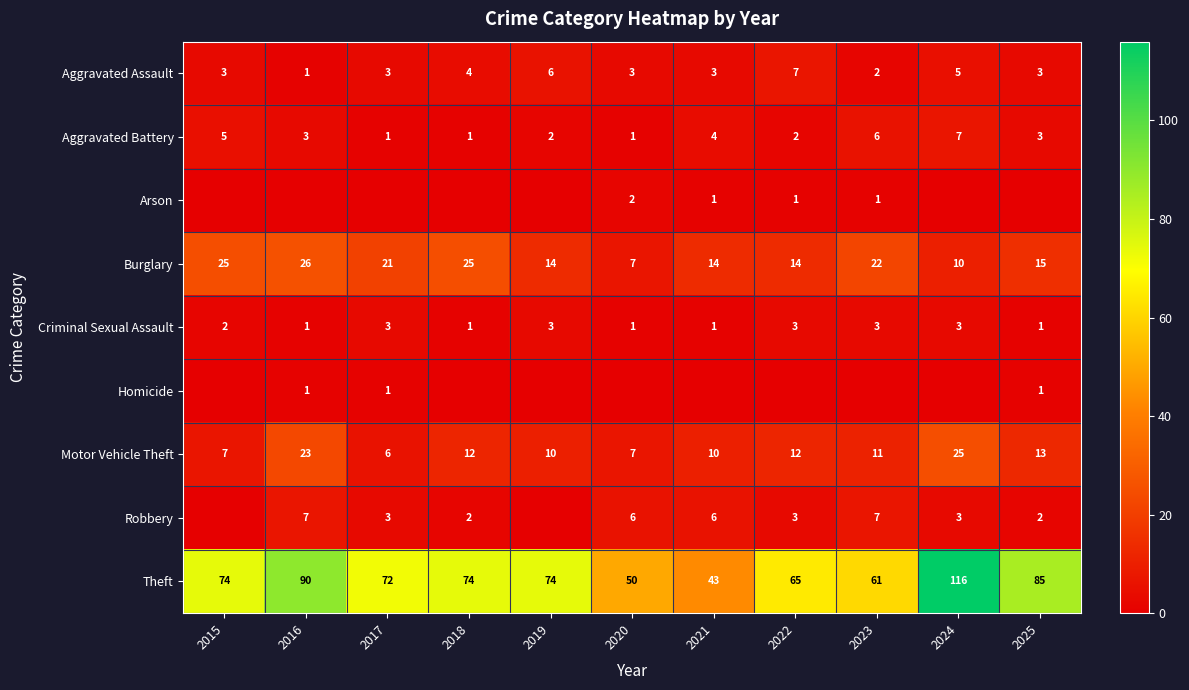

What is the maximum value for Aggravated Battery?

7